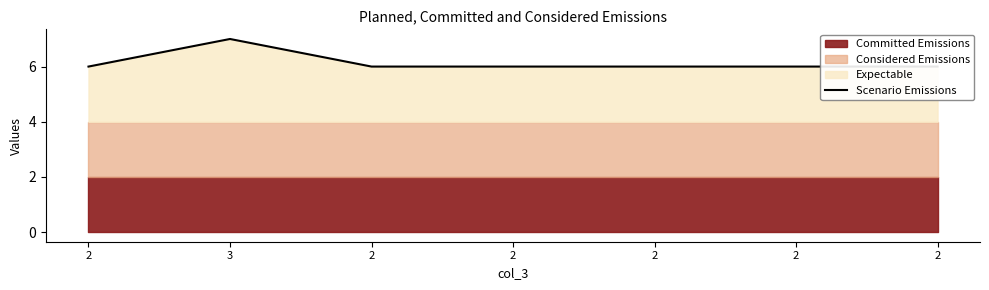

Count the values in the range 6 to 7.

7